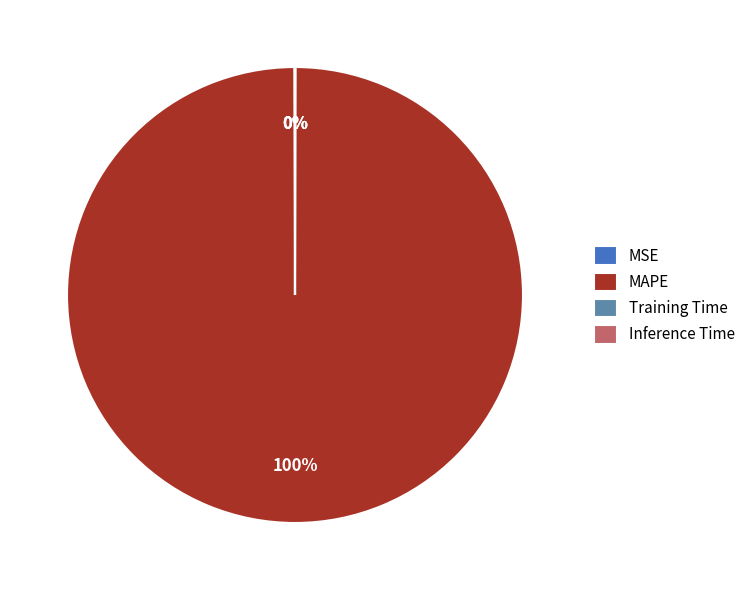

Which category accounts for the majority?

MAPE